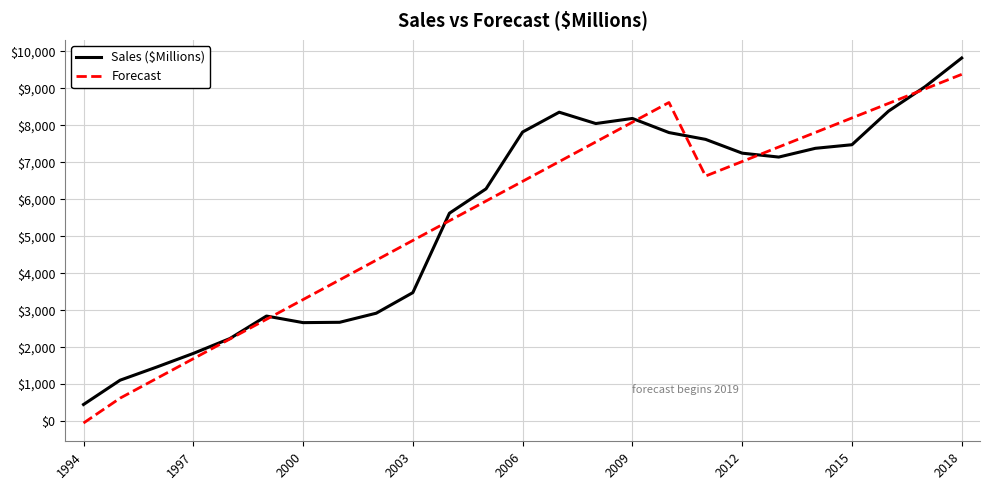

What is the highest value of the Forecast series?

9380.7